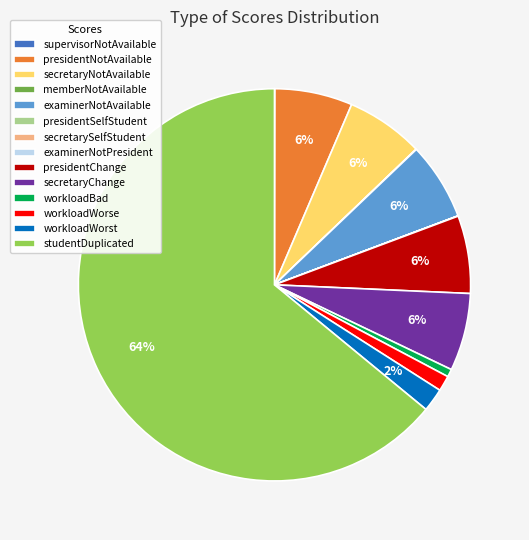

To the nearest percent, what portion does examinerNotAvailable represent?

6%